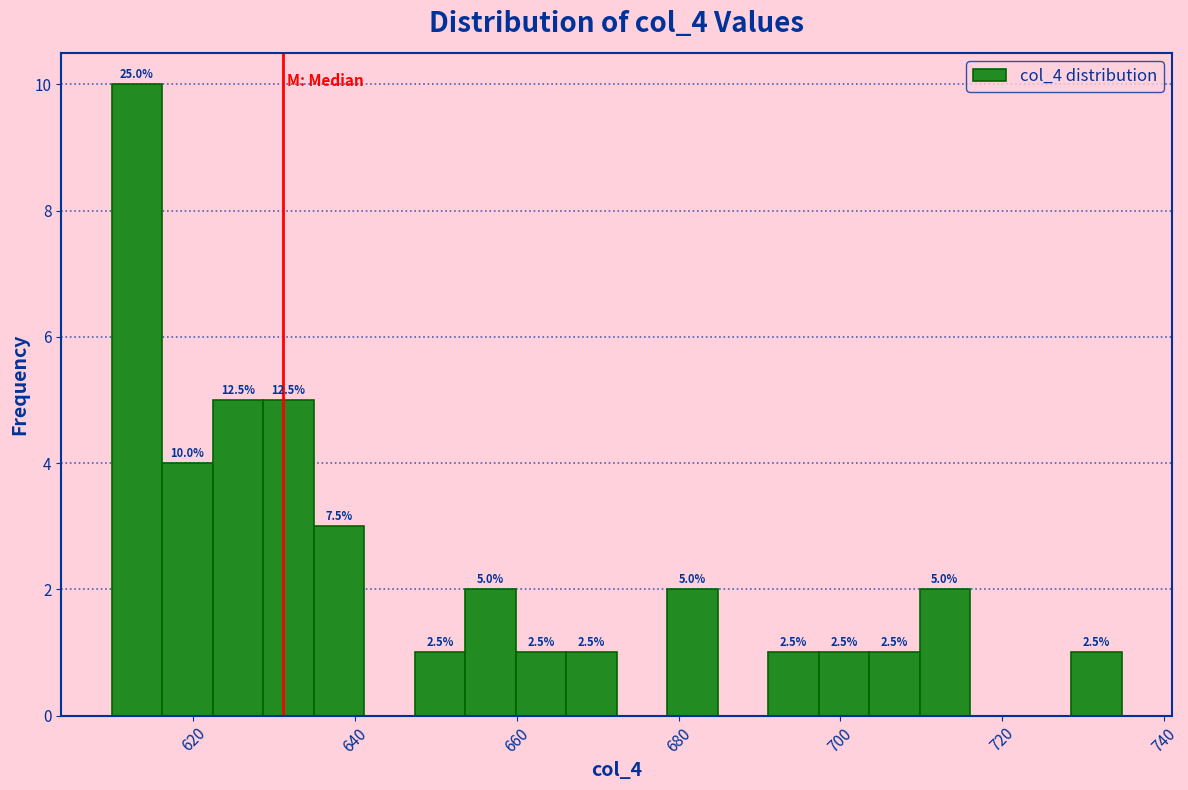

Read against the x-axis, roughly where is the centre of the tallest bar?

614